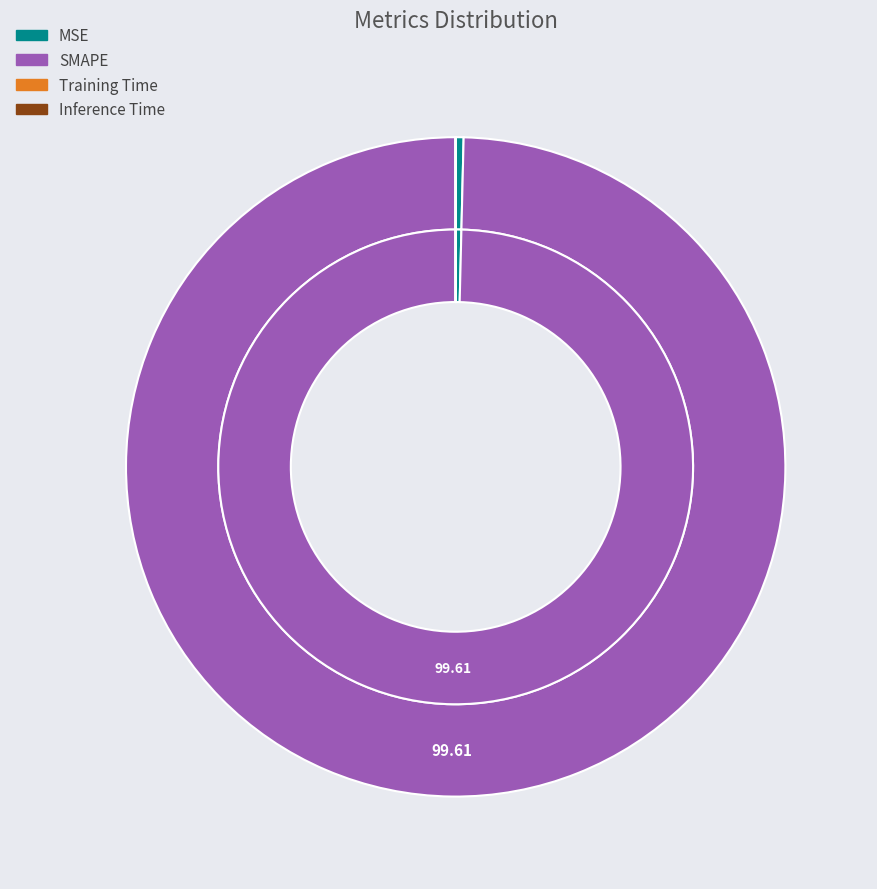

Which category accounts for the majority?

SMAPE